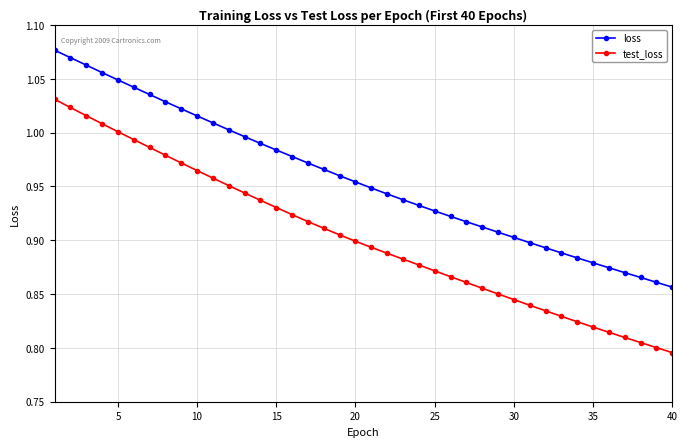

Does the chart have visible grid lines?

Yes